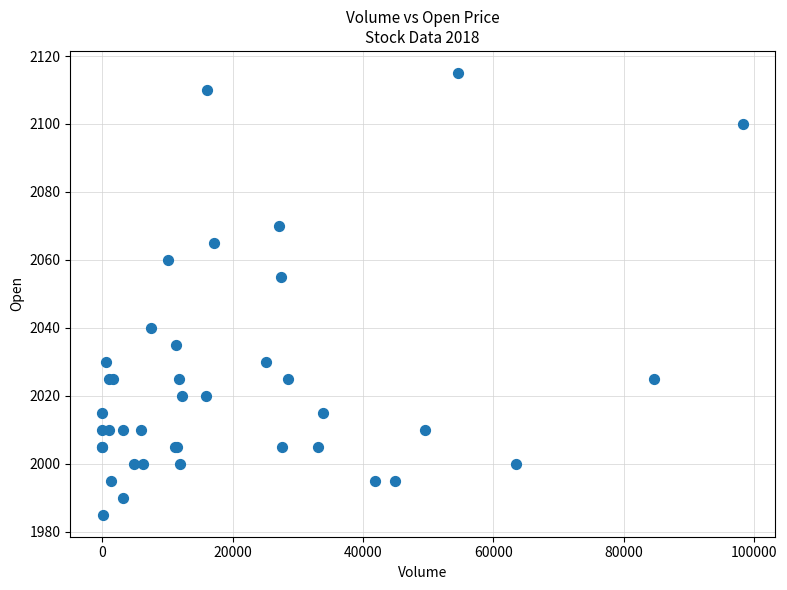

What Y value in the scatter plot is closest to 2050?

2055